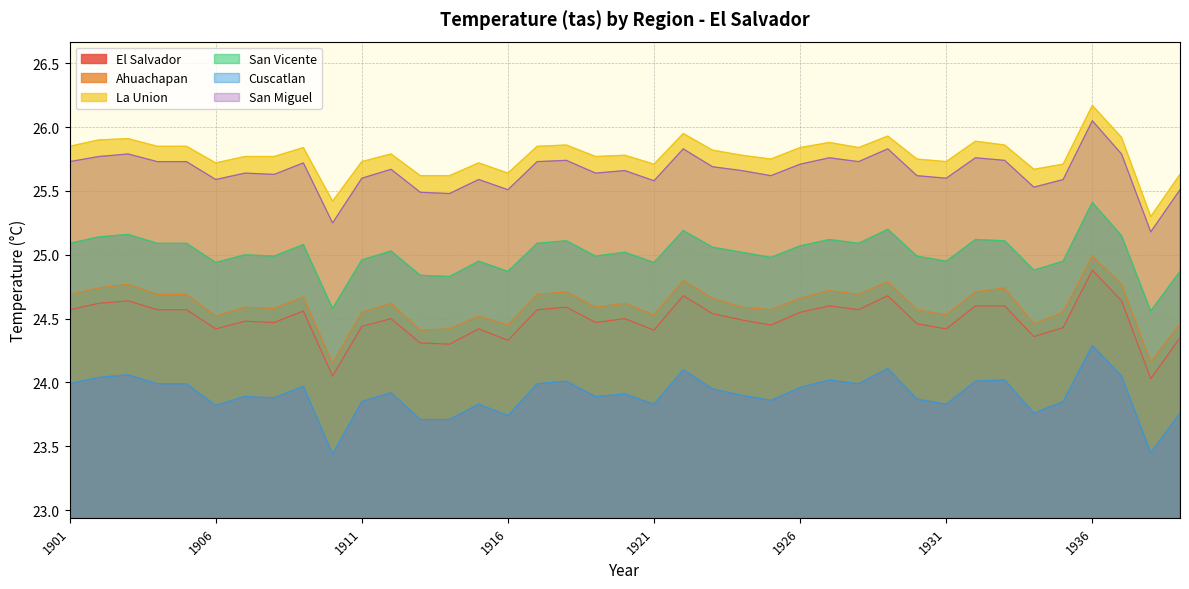

List the series in order of their peak value, lowest first.

Cuscatlan, El Salvador, Ahuachapan, San Vicente, San Miguel, La Union